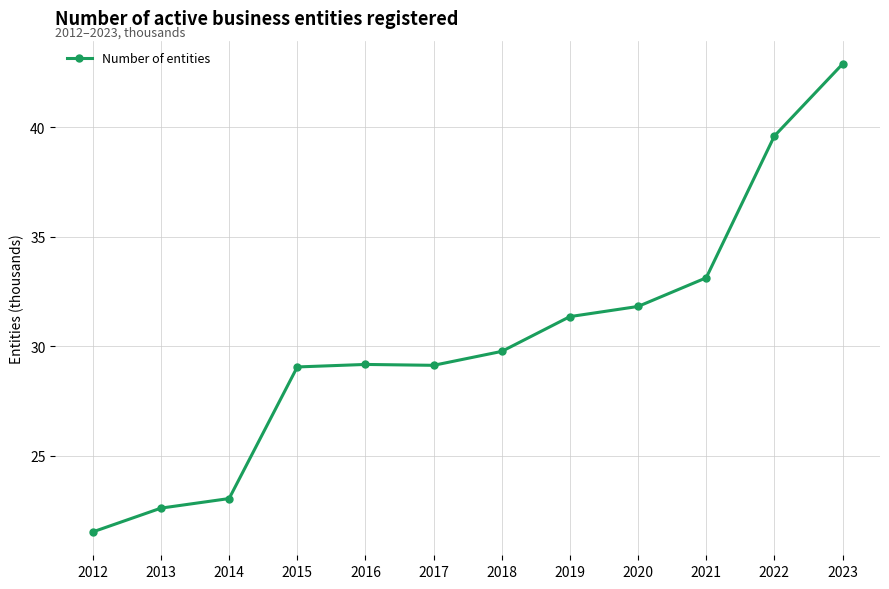

What is the value of the 3rd point from the left?

23.1